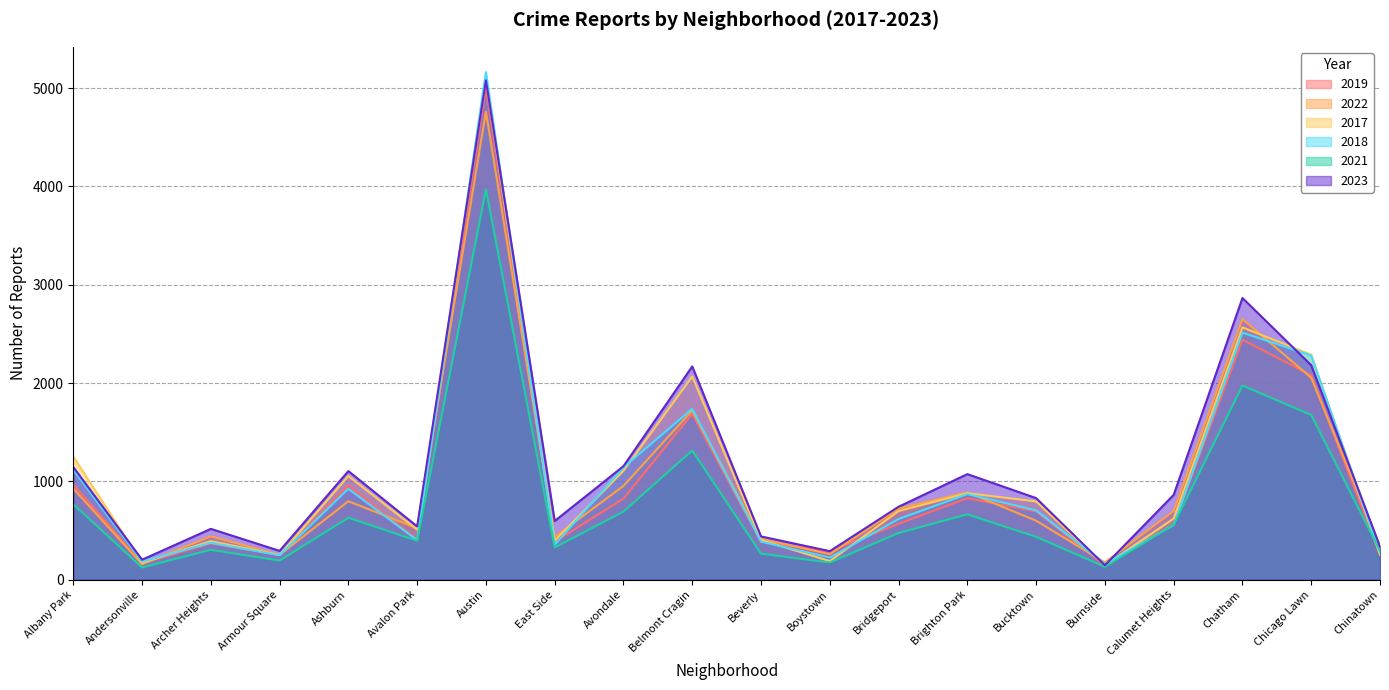

What is the maximum value shown in the chart?

5163